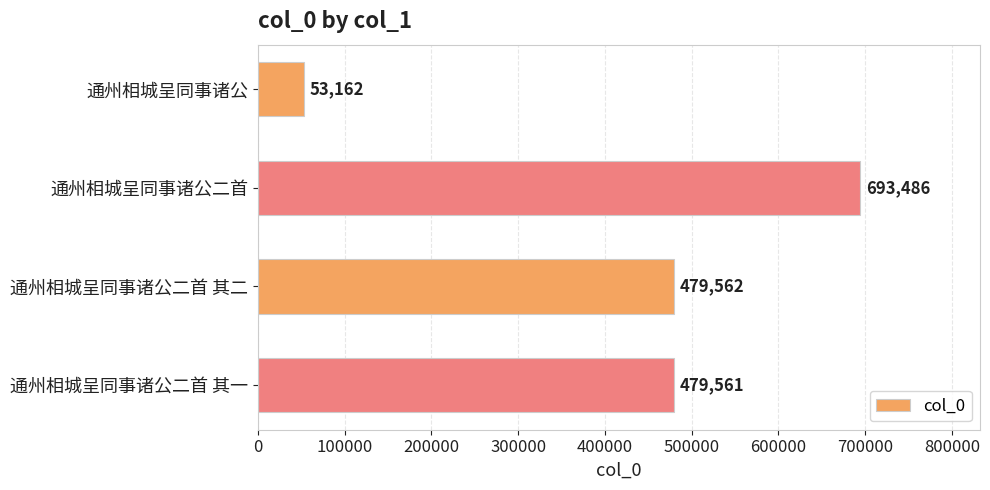

How many data points are less than 479562?

2